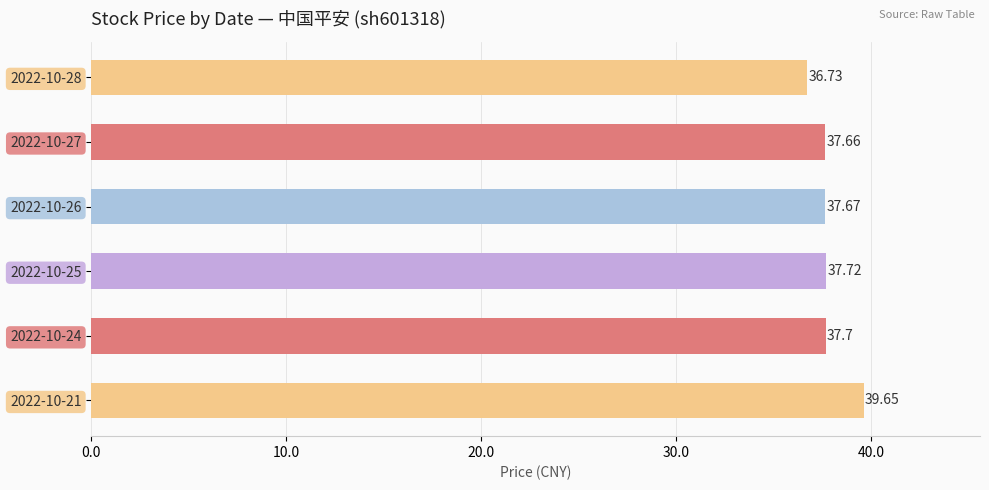

Which has a higher value, 2022-10-25 or 2022-10-28?

2022-10-25